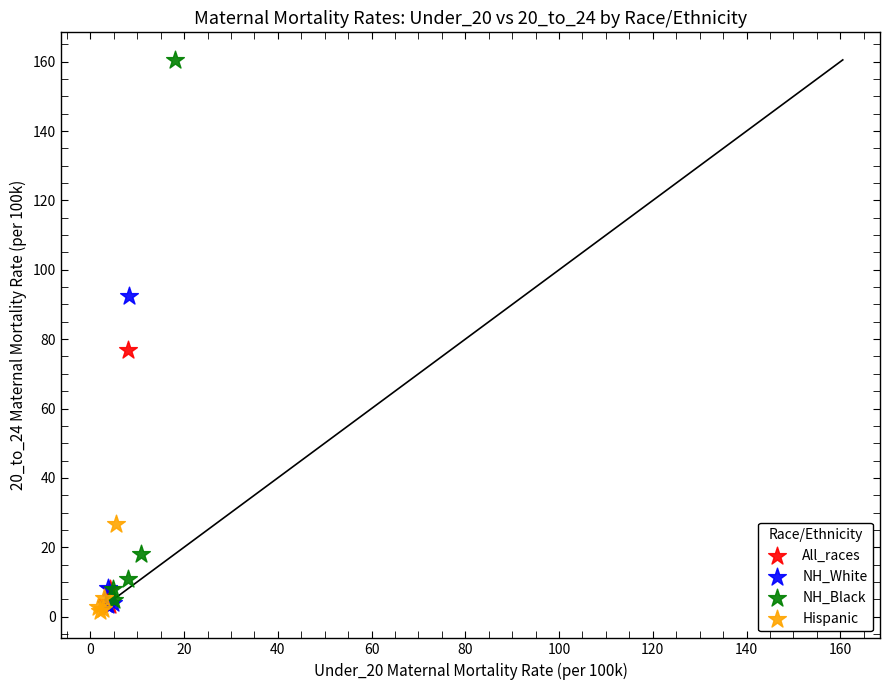

Which series contains the lowest Y value?

Hispanic